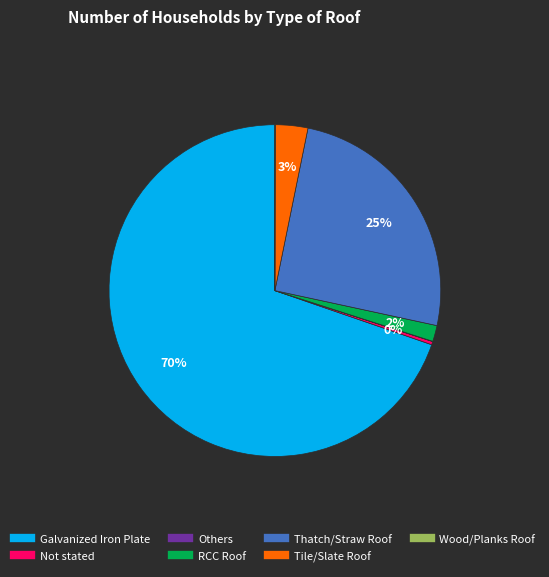

Which has a higher value, Thatch/Straw Roof or Tile/Slate Roof?

Thatch/Straw Roof